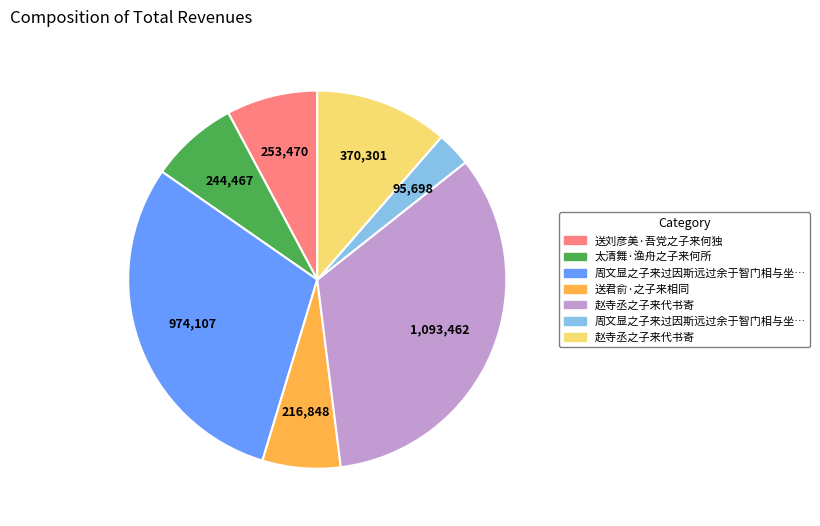

Is there any slice that represents more than half of the pie?

No